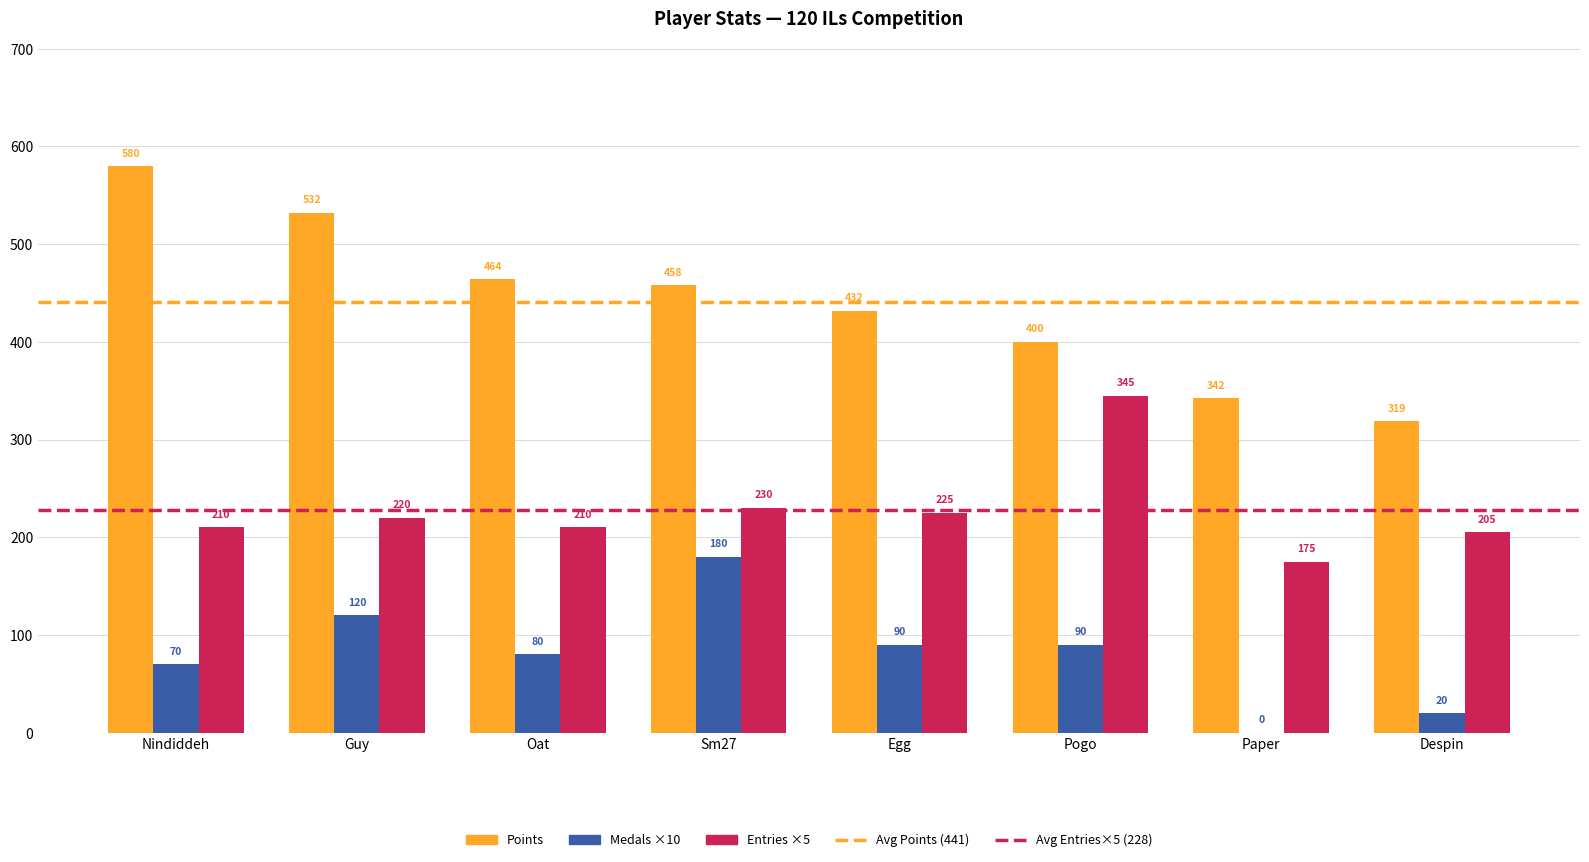

Read the Medals ×10 value at Oat, to the nearest 50.

100